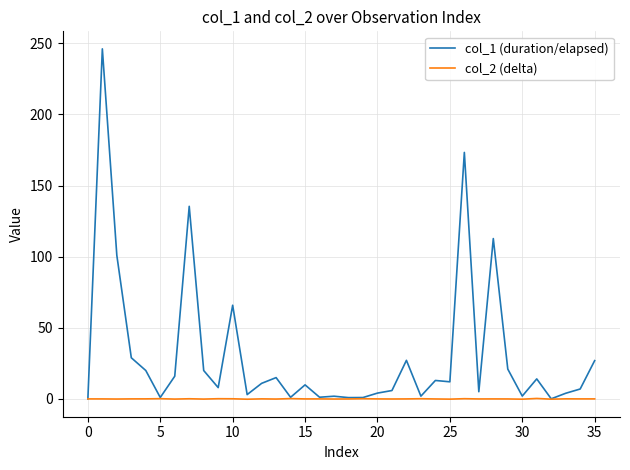

Rank the series by their average value, from highest to lowest.

col_1 (duration/elapsed), col_2 (delta)